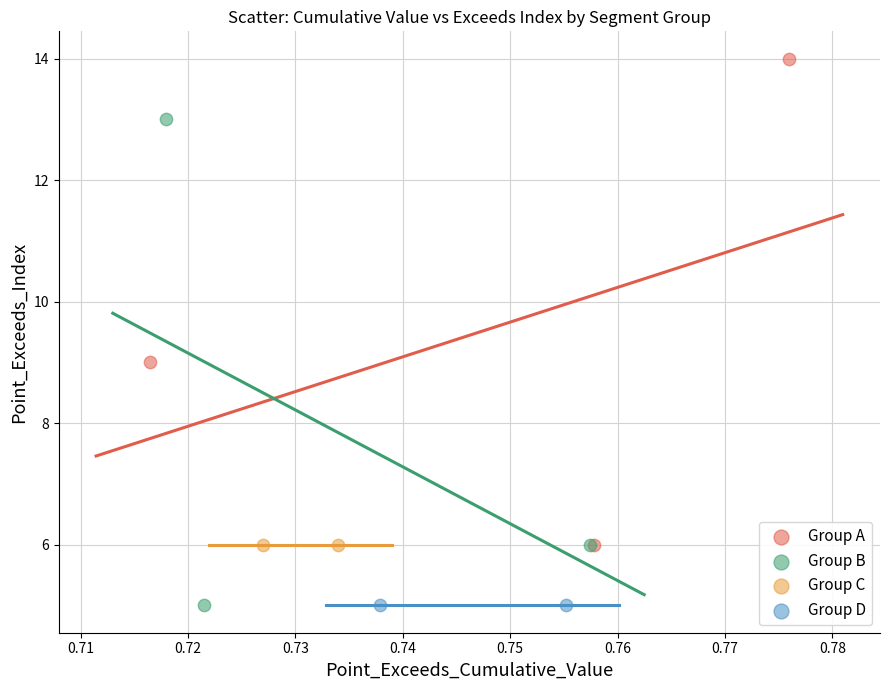

What are all the series names shown in the legend?

Group A, Group B, Group C, Group D